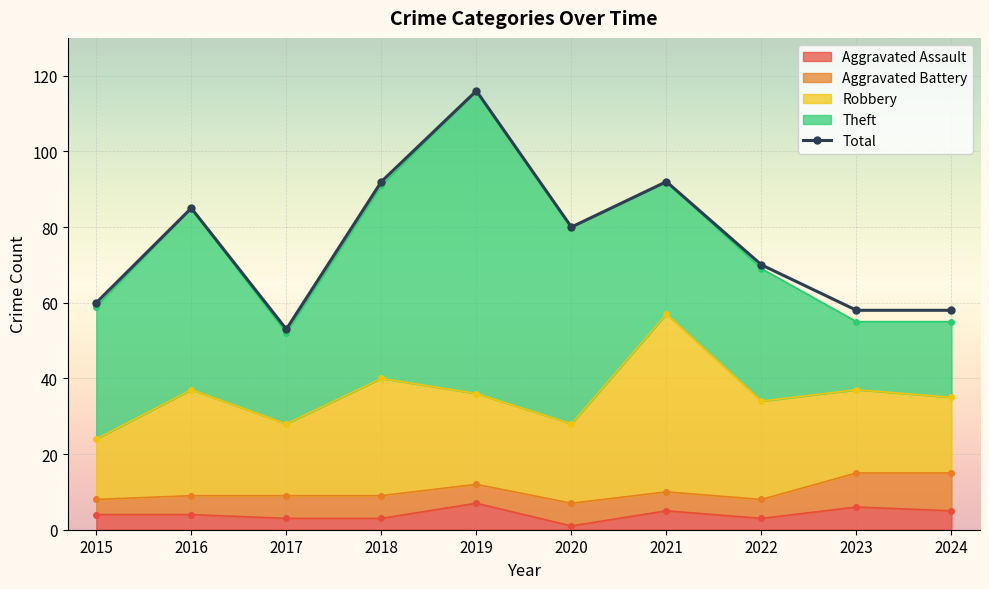

Where does the data first go above 80?

2016